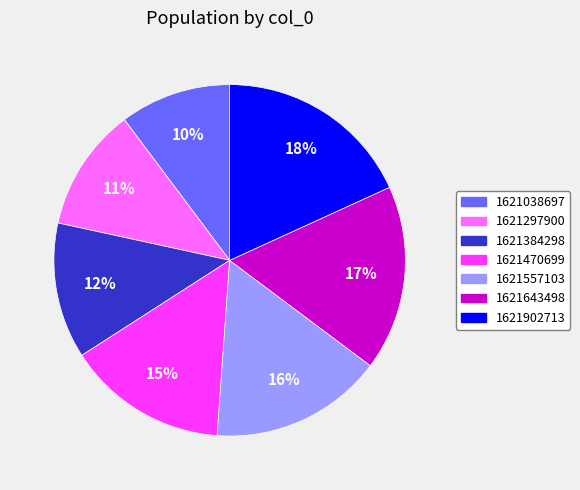

To the nearest percent, what is the average slice percentage?

14%